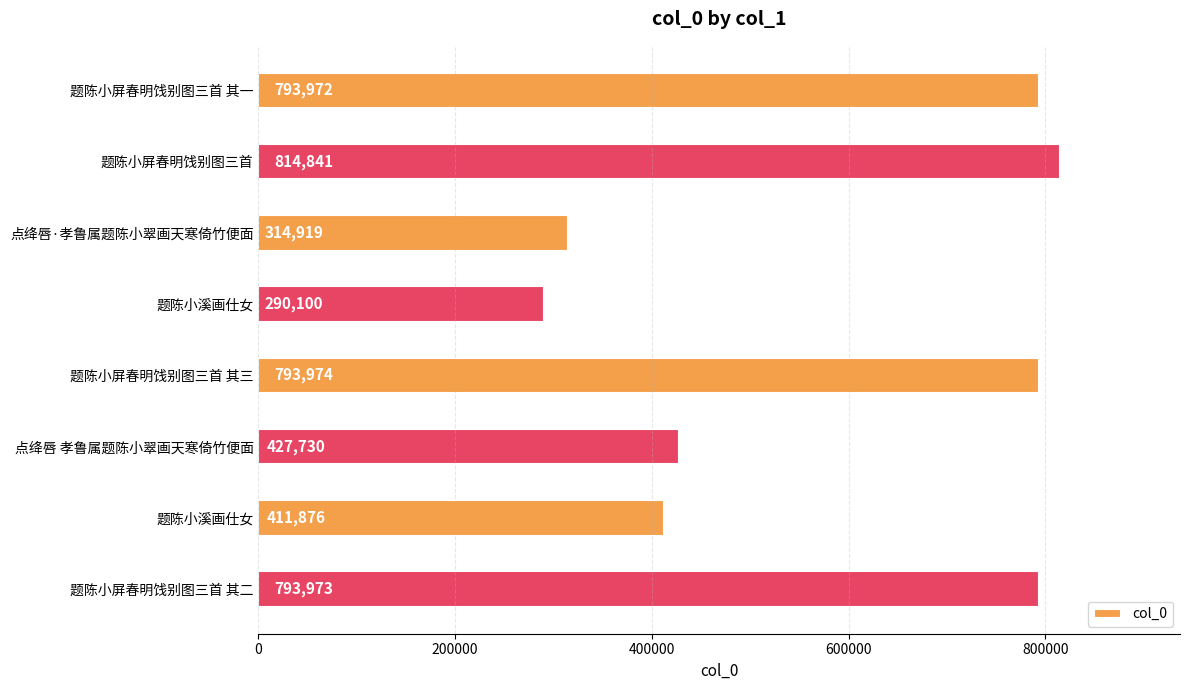

How many bars are there in total?

8